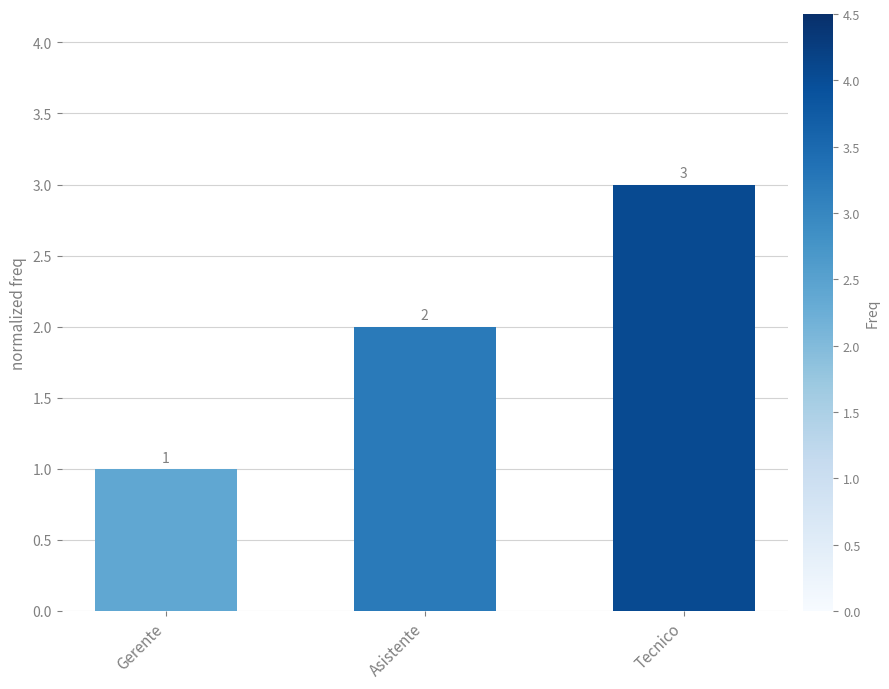

What is the change in value from Gerente to Asistente?

+1